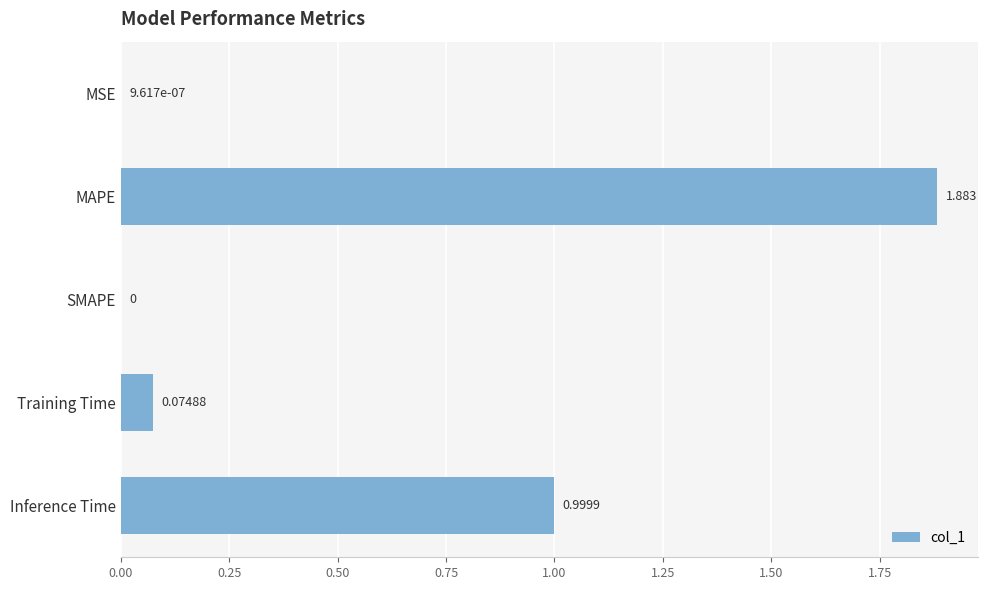

Which category has the highest value across all series?

MAPE